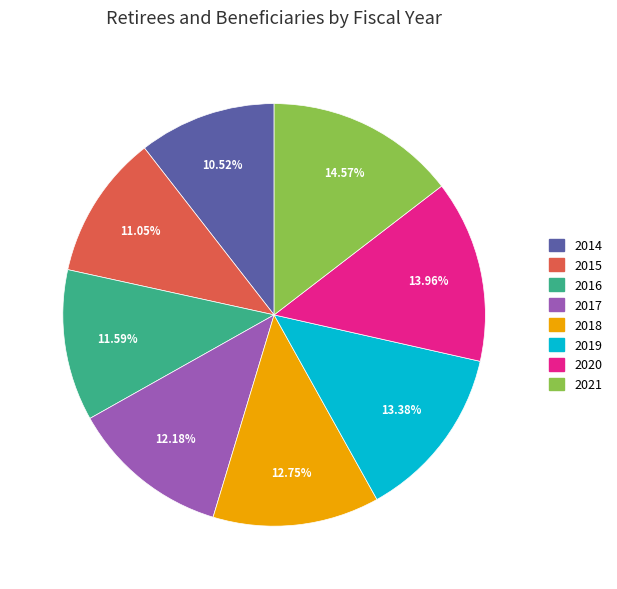

Which slice is the smallest?

2014